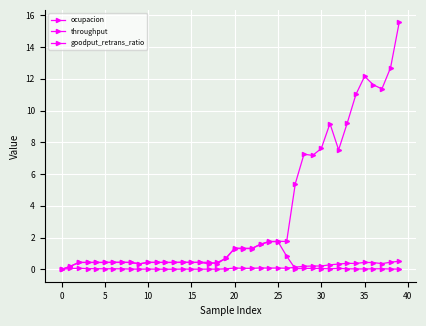

True or false: throughput and ocupacion intersect in this chart.

False